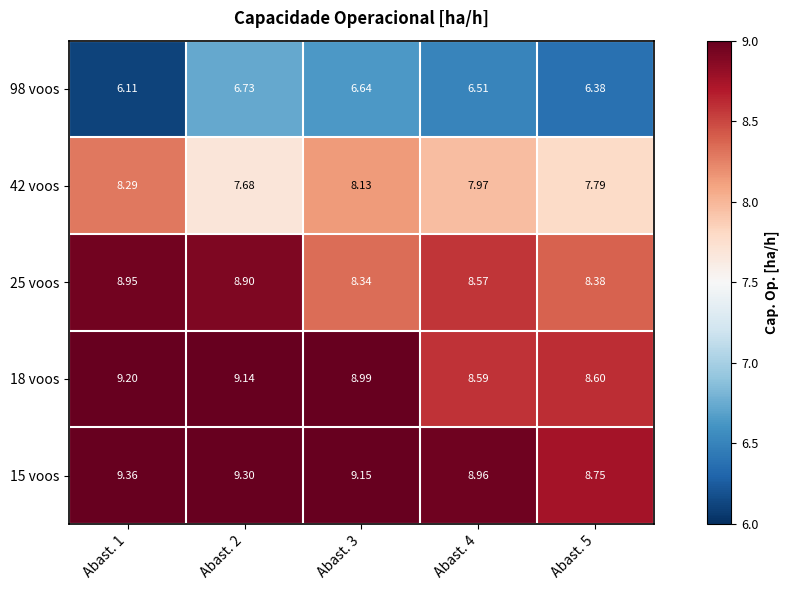

Is the value of 15 voos at Abast. 3 greater than the value of 98 voos at Abast. 5?

Yes